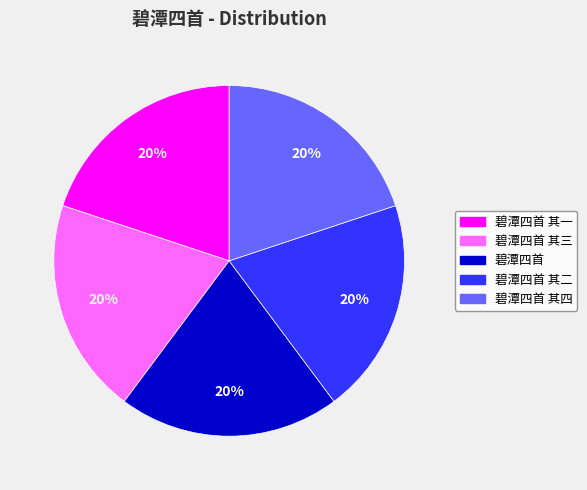

To the nearest percent, what is the average slice percentage?

20%